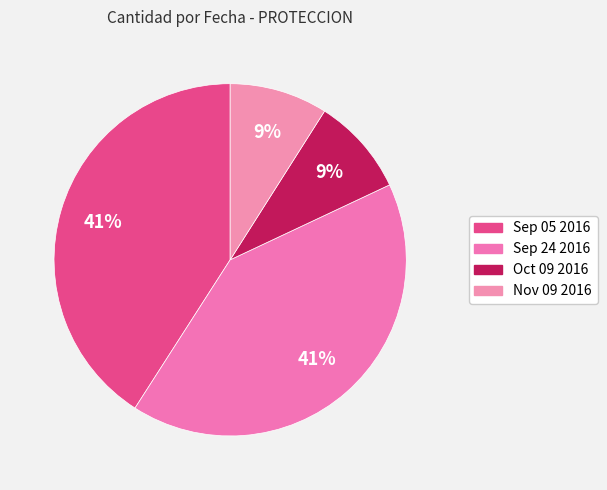

To the nearest percent, what is the difference between the Nov 09 2016 and Sep 24 2016 slice percentages?

32%